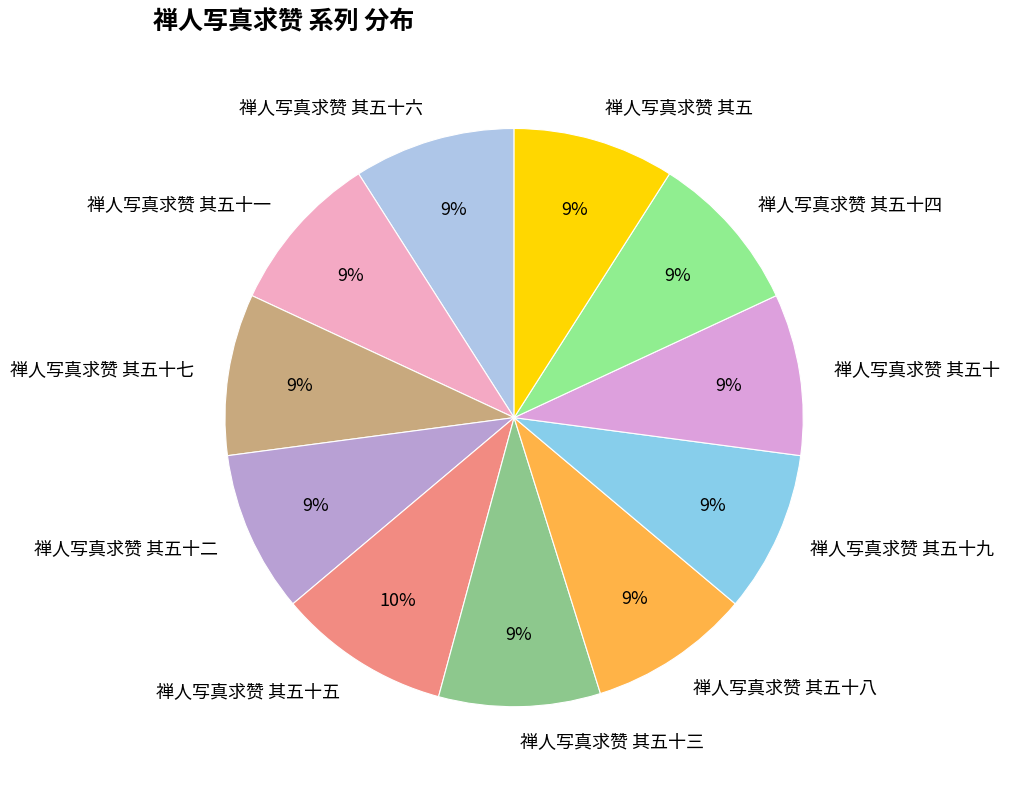

Does 禅人写真求赞 其五十七 account for over 50% of the chart?

No